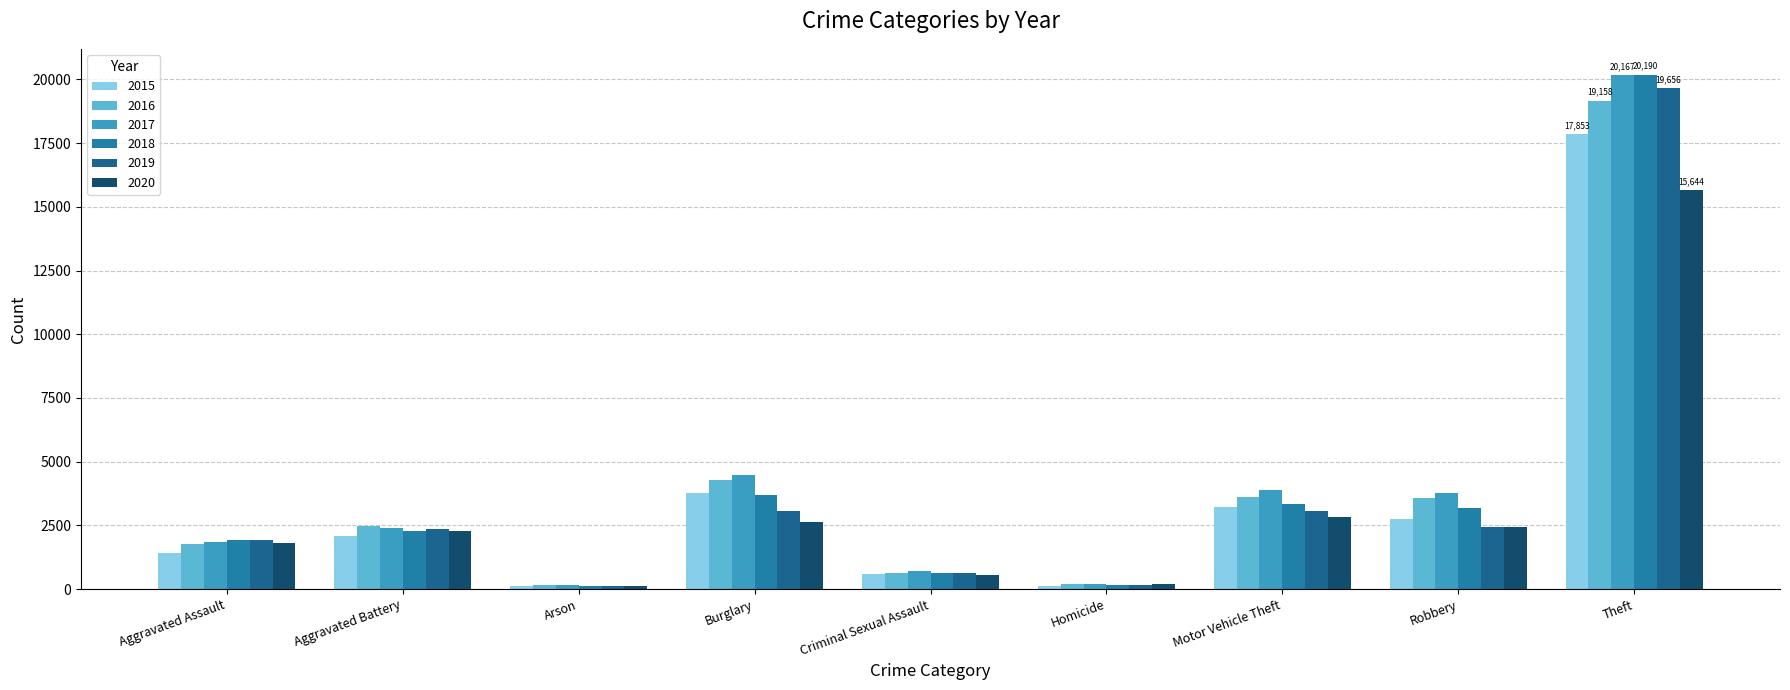

What is the sum of the 2019 values at Homicide and Aggravated Assault?

2083